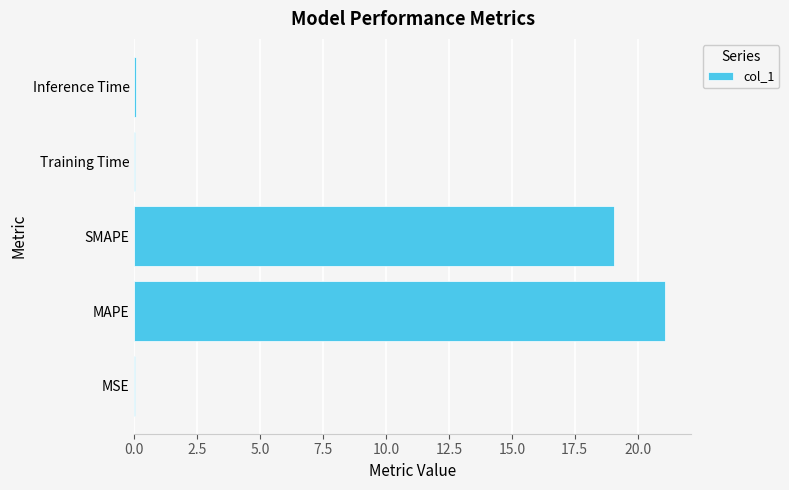

The value at Training Time is 0.0. True or false?

True